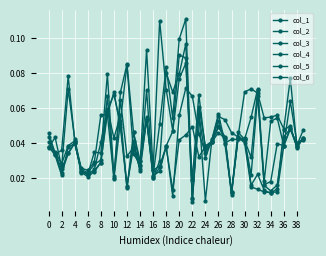

Rank the series by their maximum value, from highest to lowest.

col_2, col_3, col_1, col_4, col_5, col_6